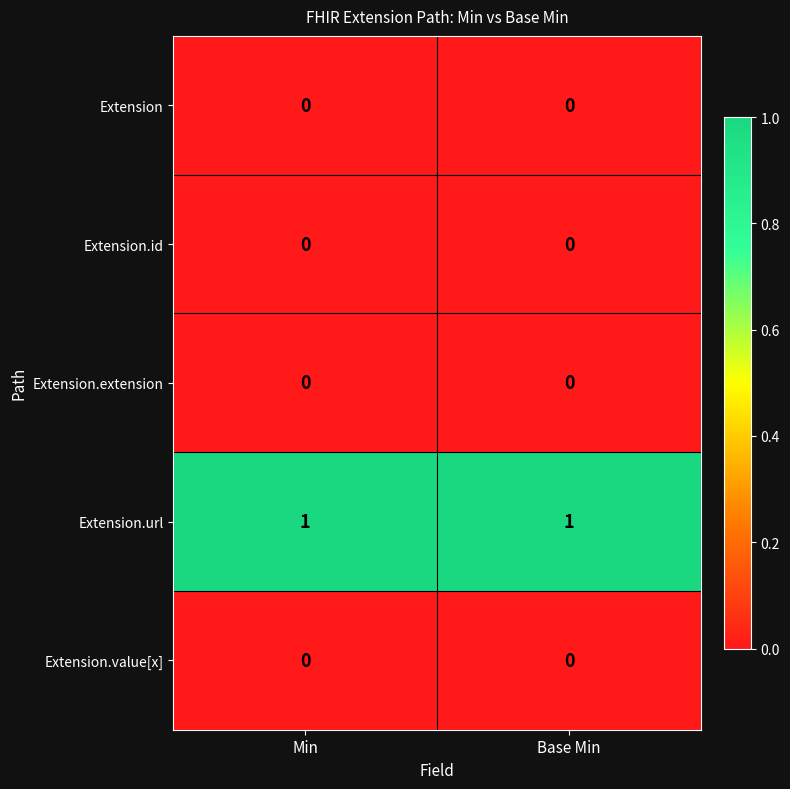

Reading right to left, extract all data points from this chart.

Extension: 0	0
Extension.id: 0	0
Extension.extension: 0	0
Extension.url: 1	1
Extension.value[x]: 0	0